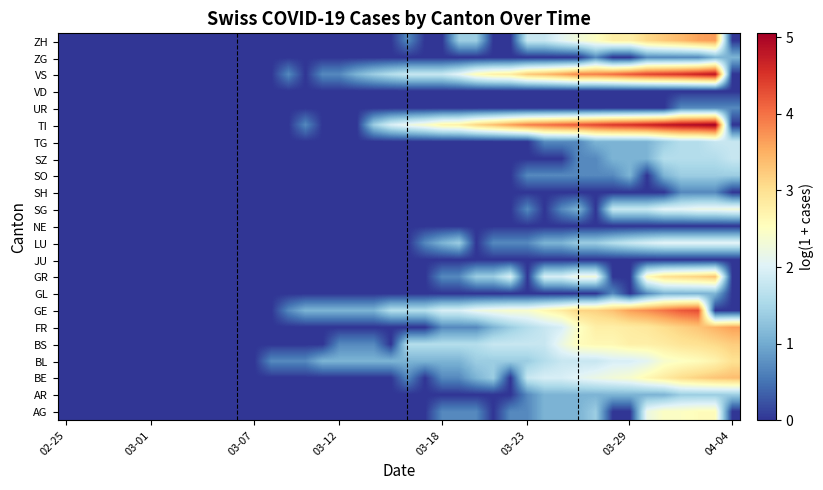

Count the number of categories in the chart.

40